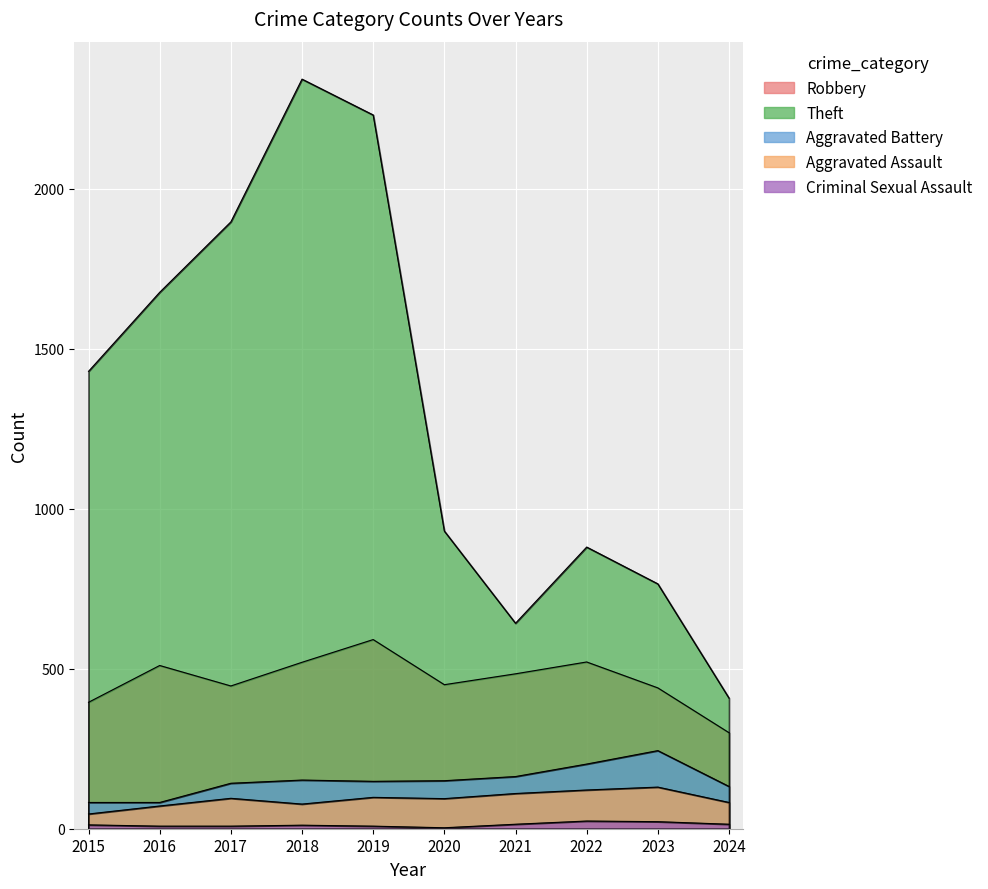

Is the value of Theft at 2020 greater than the value of Aggravated Assault at 2015?

Yes